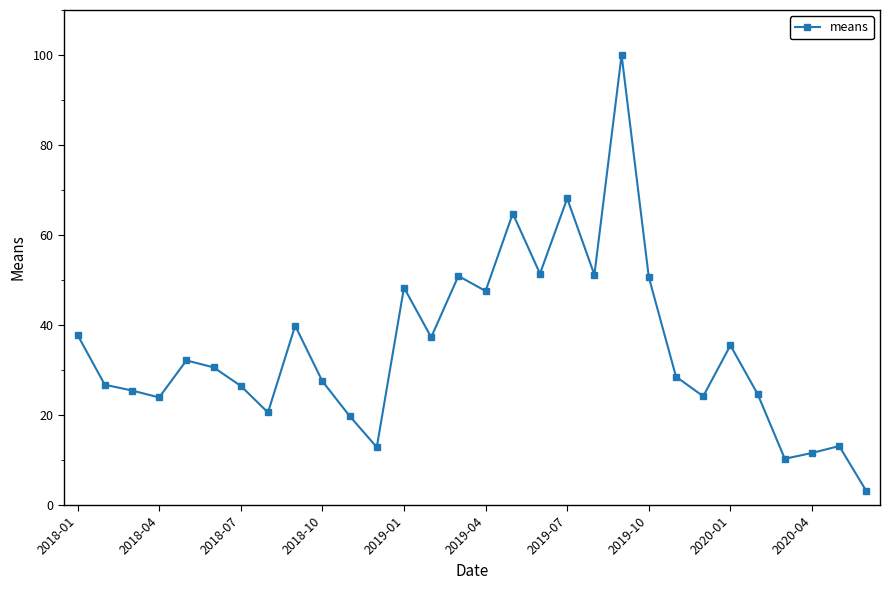

What is the average value?

34.8